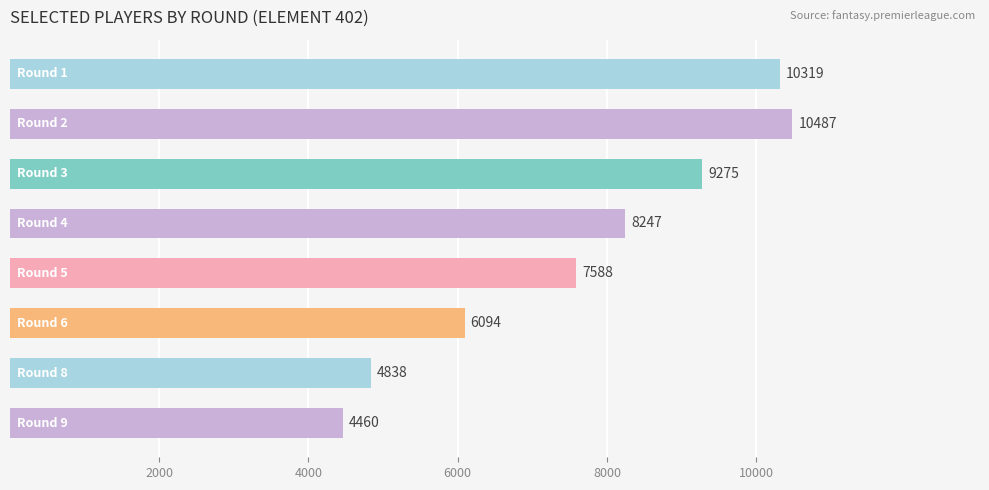

What is the difference between the second highest and second lowest values?

5481